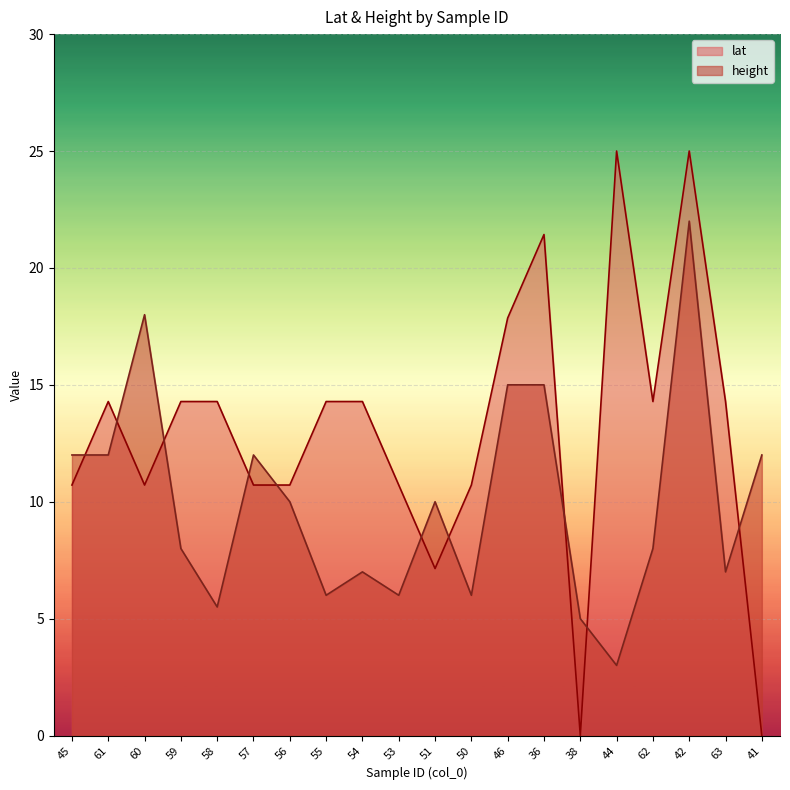

Between which two adjacent categories do lat and height first intersect?

45 and 61